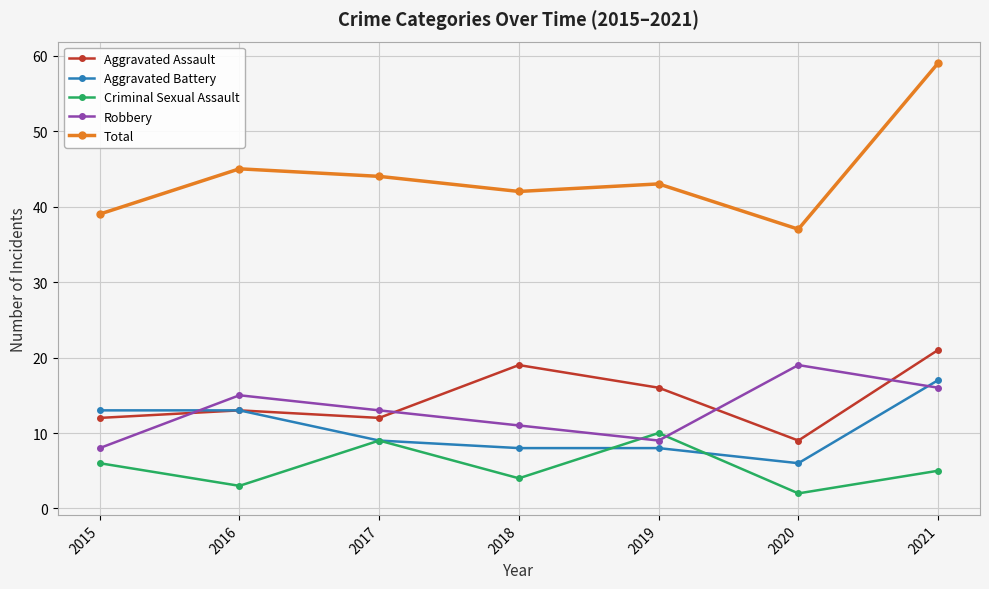

Which series changed the most between 2016 and 2017?

Criminal Sexual Assault